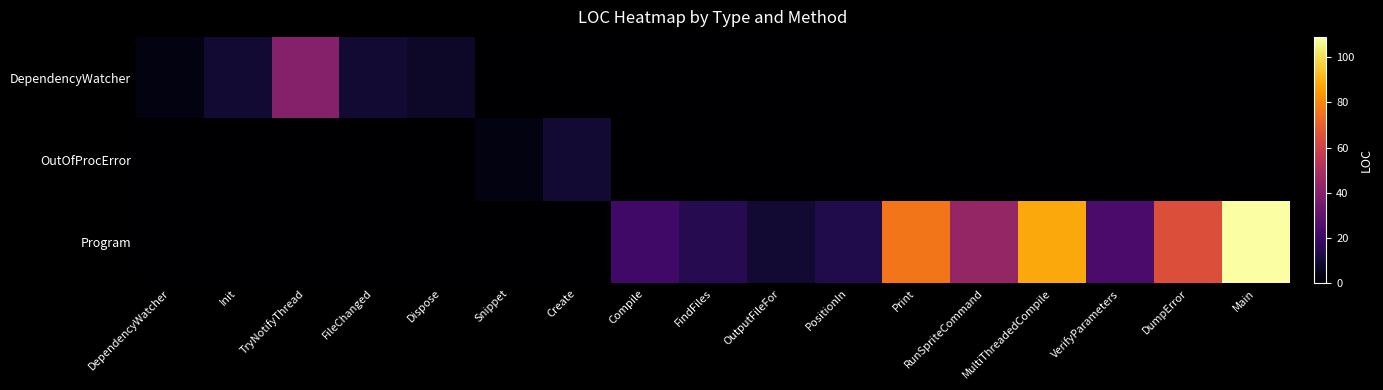

Reading left to right, extract all data points from this chart.

DependencyWatcher: DependencyWatcher=3	Init=10	TryNotifyThread=40	FileChanged=10	Dispose=8	Snippet=0	Create=0	Compile=0	FindFiles=0	OutputFileFor=0	PositionIn=0	Print=0	RunSpriteCommand=0	MultiThreadedCompile=0	VerifyParameters=0	DumpError=0	Main=0
OutOfProcError: DependencyWatcher=0	Init=0	TryNotifyThread=0	FileChanged=0	Dispose=0	Snippet=3	Create=10	Compile=0	FindFiles=0	OutputFileFor=0	PositionIn=0	Print=0	RunSpriteCommand=0	MultiThreadedCompile=0	VerifyParameters=0	DumpError=0	Main=0
Program: DependencyWatcher=0	Init=0	TryNotifyThread=0	FileChanged=0	Dispose=0	Snippet=0	Create=0	Compile=22	FindFiles=15	OutputFileFor=10	PositionIn=14	Print=76	RunSpriteCommand=44	MultiThreadedCompile=88	VerifyParameters=24	DumpError=65	Main=109